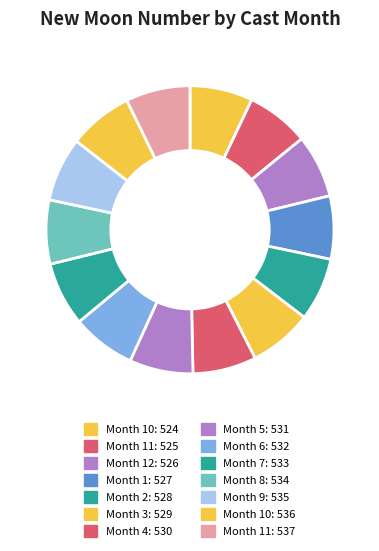

How many slices are in this pie chart?

14